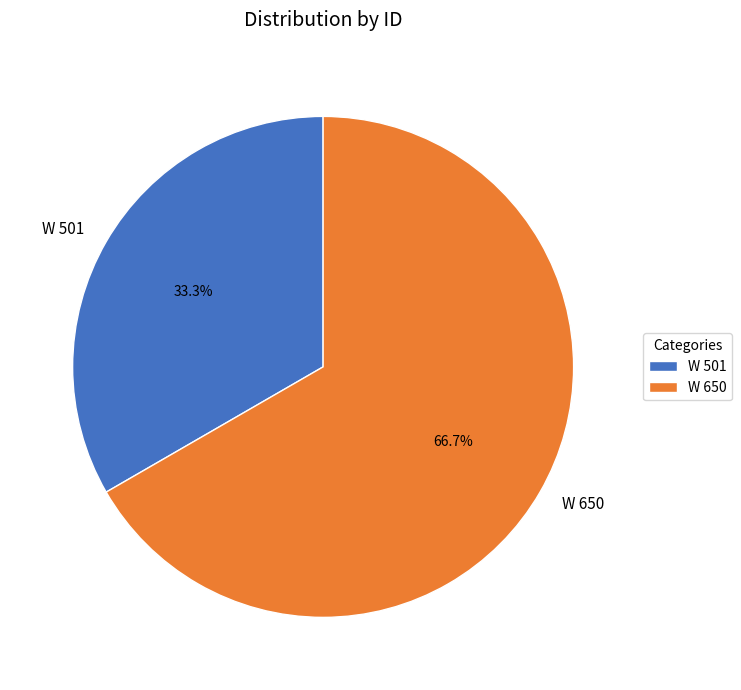

What percentage is the W 501 slice, to the nearest percent?

33%